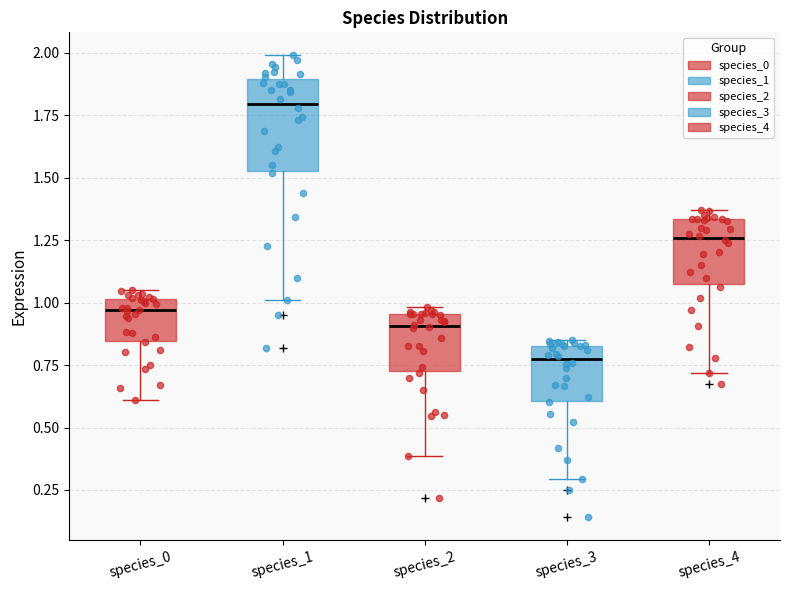

Reading left to right, transcribe this box plot: for each box, give where its median line is, the range the box spans, and where its two whiskers end, as read against the y-axis. The values are not printed on the chart, so give them approximately, as read against the axis.

species_0: median 0.95, box 0.85 to 1.00, whiskers 0.60 to 1.05
species_1: median 1.80, box 1.55 to 1.90, whiskers 1.00 to 2.00
species_2: median 0.90, box 0.75 to 0.95, whiskers 0.40 to 1.00
species_3: median 0.75, box 0.60 to 0.85, whiskers 0.30 to 0.85 (just above the box's upper edge)
species_4: median 1.25, box 1.05 to 1.35, whiskers 0.70 to 1.35 (just above the box's upper edge)